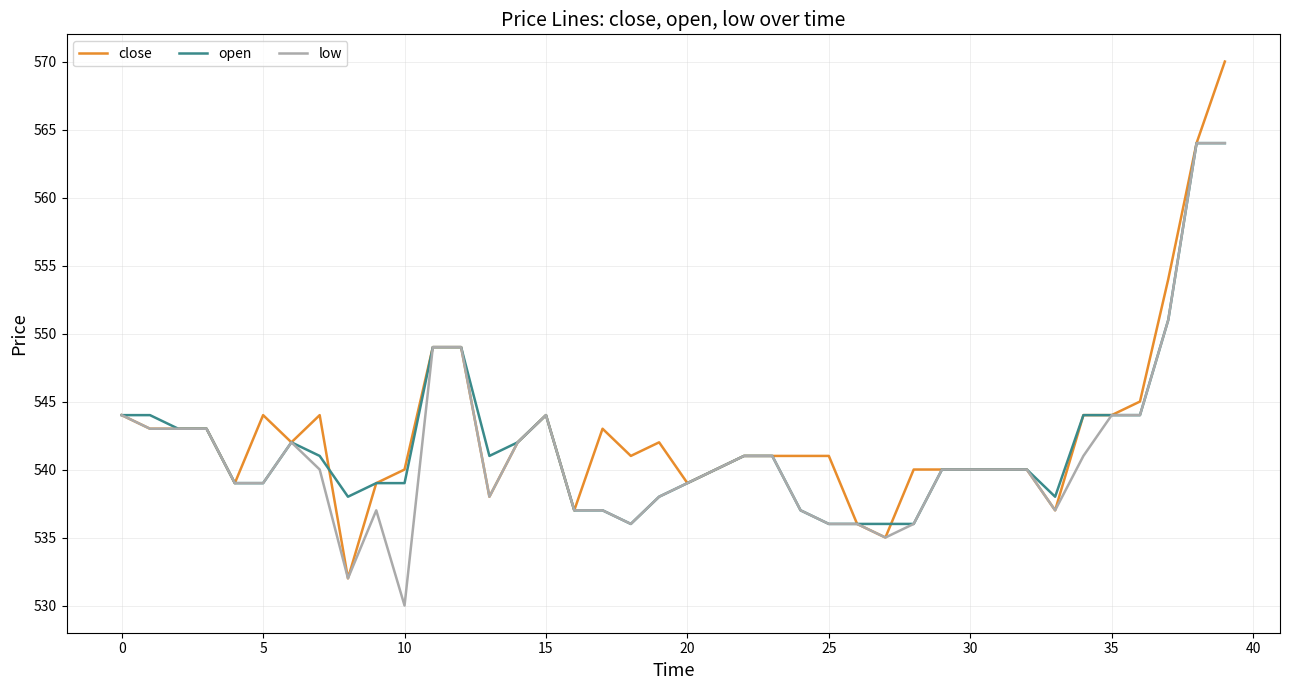

Which series has the largest range (max minus min)?

close